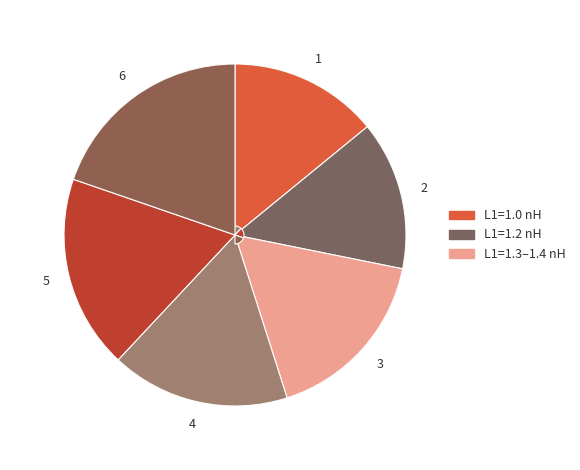

Is 2 the majority of the pie?

No